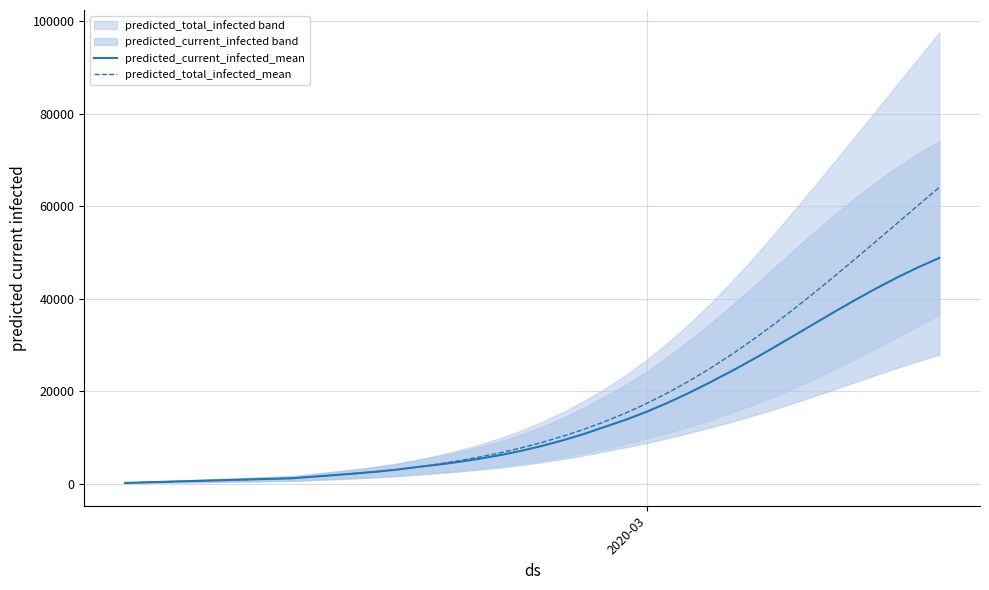

True or false: predicted_total_infected_mean and predicted_current_infected_mean cross at least once.

False